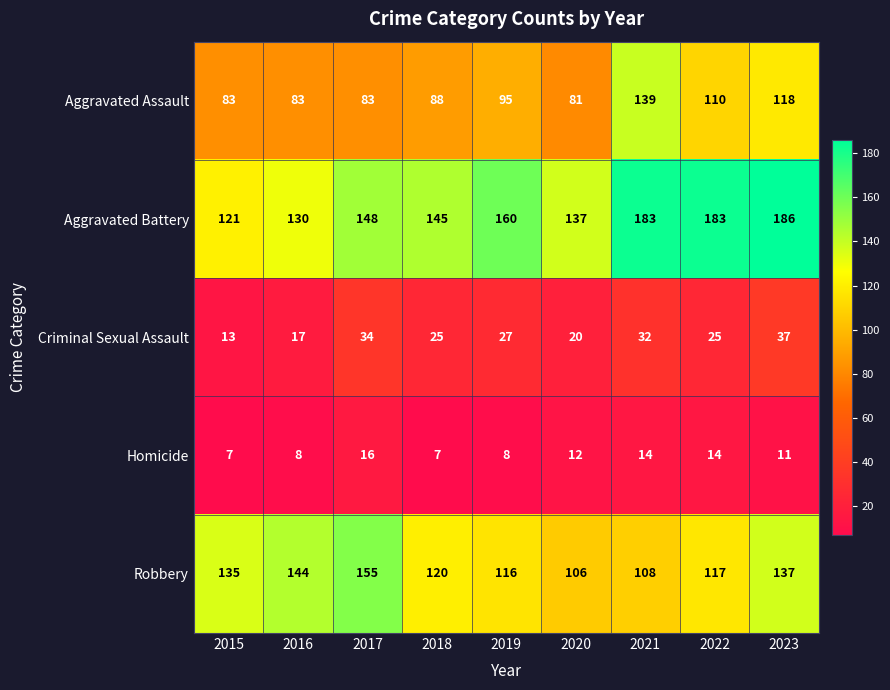

What is the difference between the Aggravated Assault values at 2016 and 2021?

56